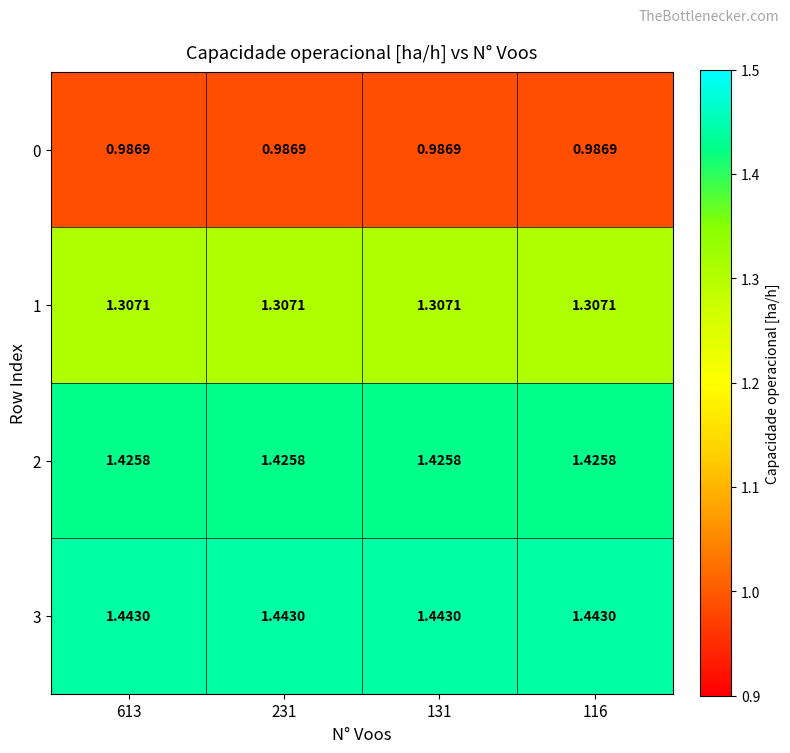

Is the value of 0 at 116 greater than the value of 1 at 116?

No